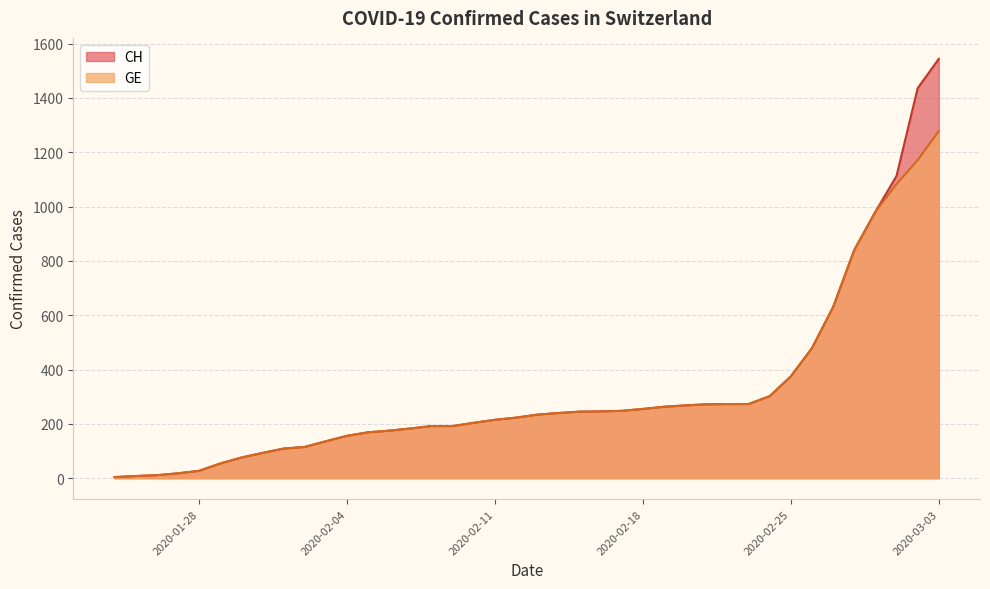

What is the value of the CH point at the 31st from the left?

273